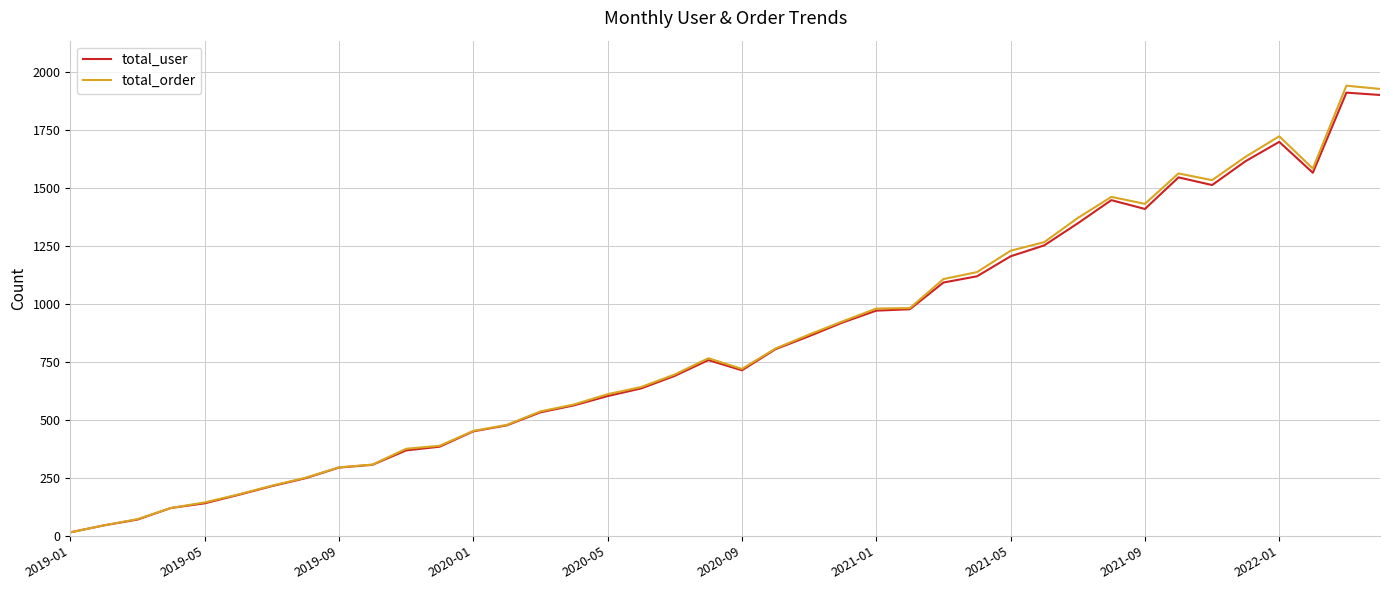

What is the greatest value displayed?

1939